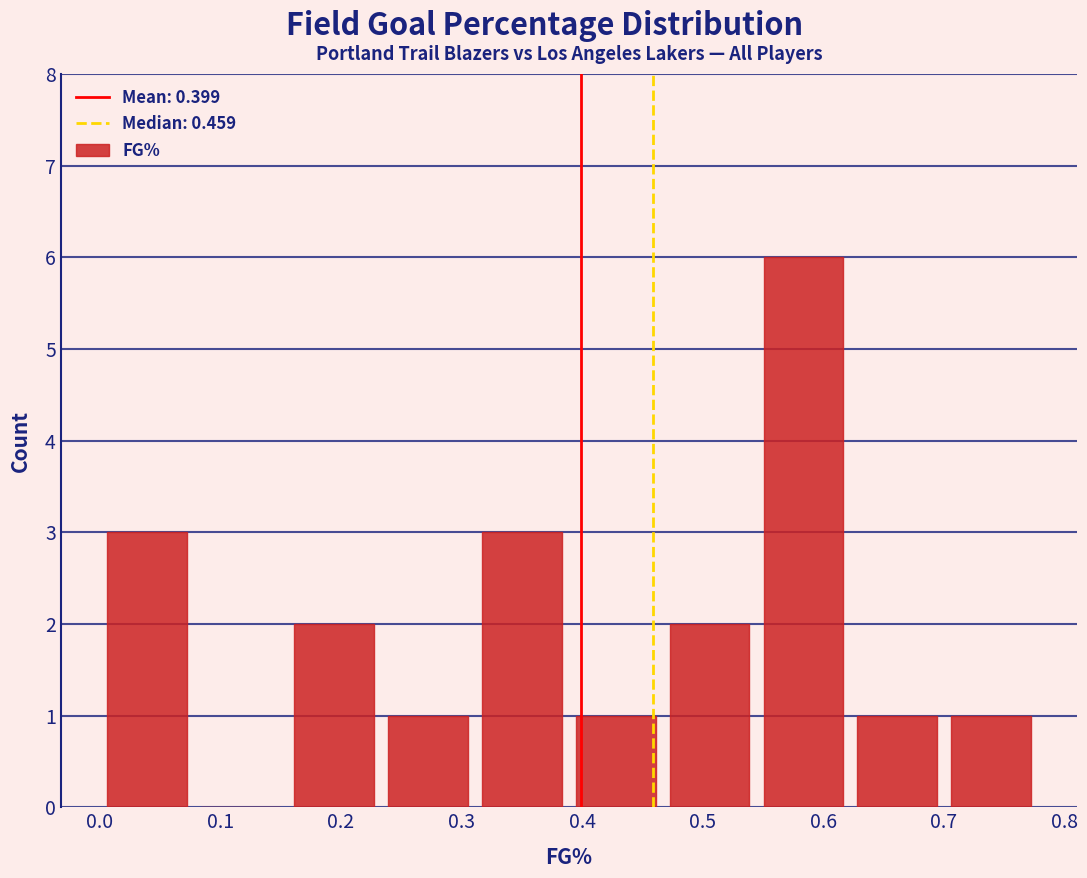

Reading left to right, transcribe this chart: for each bar, give the range it covers on the x-axis and its height. Neither the bar edges nor the heights are printed on the chart, so give them approximately, as read against the axes.

0.00 to 0.08: 3
0.08 to 0.16: 0
0.16 to 0.23: 2
0.23 to 0.31: 1
0.31 to 0.39: 3
0.39 to 0.47: 1
0.47 to 0.54: 2
0.54 to 0.62: 6
0.62 to 0.70: 1
0.70 to 0.78: 1